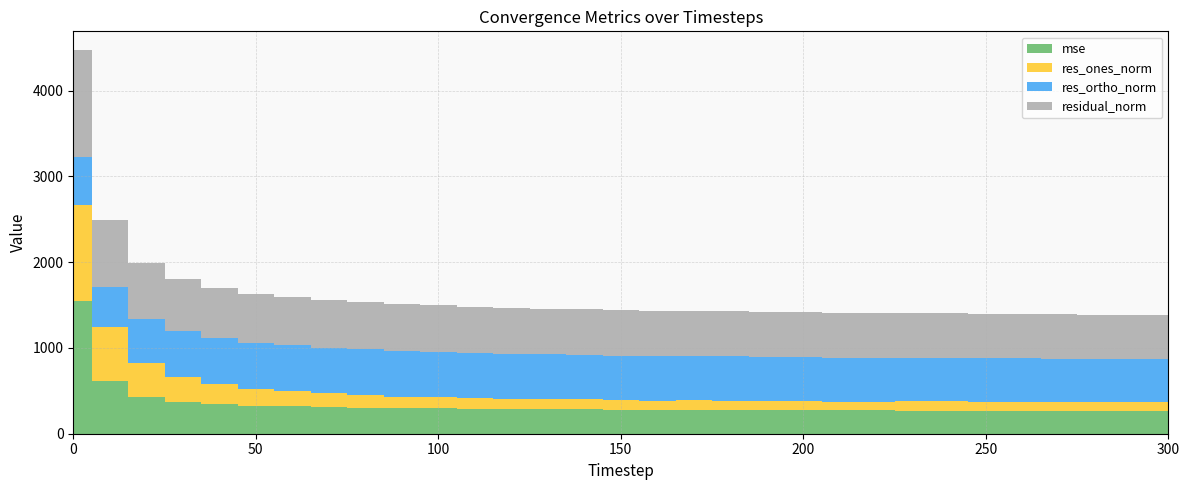

Reading left to right, transcribe all the data shown in this chart.

mse: 0=1551.4	10=614.1	20=426.3	30=370.3	40=342.8	50=327.0	60=318.7	70=309.8	80=304.0	90=300.3	100=294.7	110=292.3	120=289.3	130=286.3	140=283.8	150=282.0	160=280.3	170=277.7	180=276.1	190=275.6	200=274.3	210=274.0	220=272.4	230=270.4	240=269.0	250=268.0	260=267.2	270=266.4	280=265.7	290=264.4	300=263.6
res_ones_norm: 0=1113.4	10=627.8	20=403.7	30=293.8	40=234.0	50=199.8	60=174.2	70=161.1	80=149.0	90=129.4	100=132.0	110=122.5	120=117.8	130=116.1	140=117.8	150=108.6	160=106.9	170=111.4	180=111.1	190=106.9	200=107.0	210=100.1	220=102.4	230=105.6	240=108.6	250=107.2	260=104.3	270=102.5	280=101.9	290=103.8	300=103.3
res_ortho_norm: 0=558.3	10=469.0	20=513.2	30=532.9	40=536.7	50=535.8	60=537.0	70=532.8	80=530.9	90=532.5	100=526.6	110=526.6	120=524.8	130=522.4	140=519.5	150=519.8	160=518.6	170=515.1	180=513.5	190=514.0	200=512.7	210=513.8	220=511.8	230=509.2	240=507.2	250=506.5	260=506.3	270=505.9	280=505.3	290=503.6	300=502.9
residual_norm: 0=1245.6	10=783.6	20=652.9	30=608.5	40=585.5	50=571.8	60=564.5	70=556.6	80=551.4	90=548.0	100=542.9	110=540.6	120=537.8	130=535.1	140=532.7	150=531.1	160=529.5	170=527.0	180=525.4	190=525.0	200=523.8	210=523.5	220=521.9	230=520.0	240=518.7	250=517.7	260=516.9	270=516.2	280=515.4	290=514.2	300=513.4